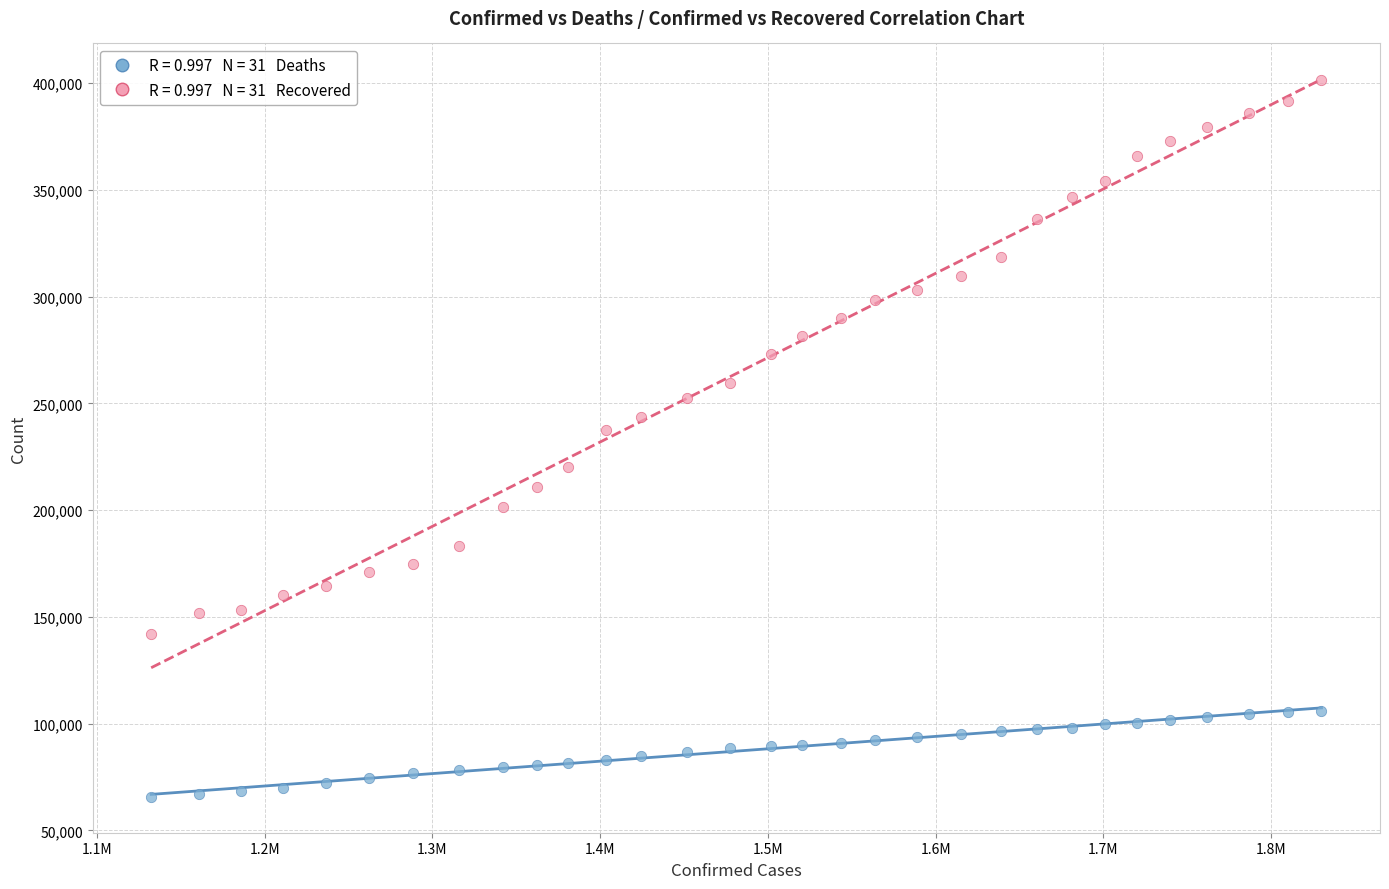

Across all data points, what is the range of Y values (max minus min)?

335712